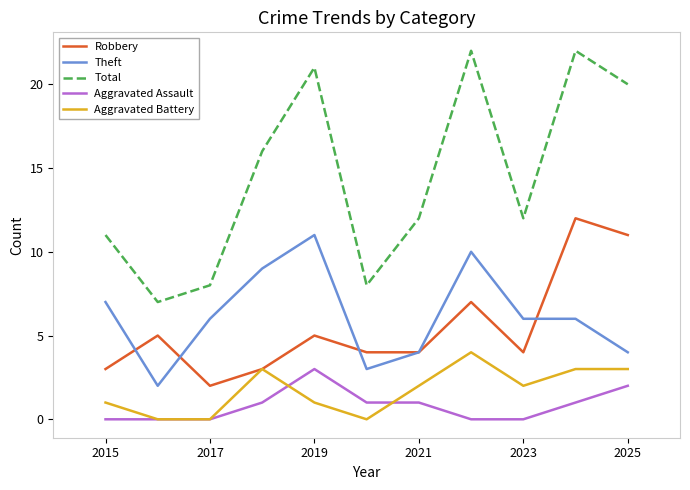

True or false: Robbery and Aggravated Assault cross at least once.

False